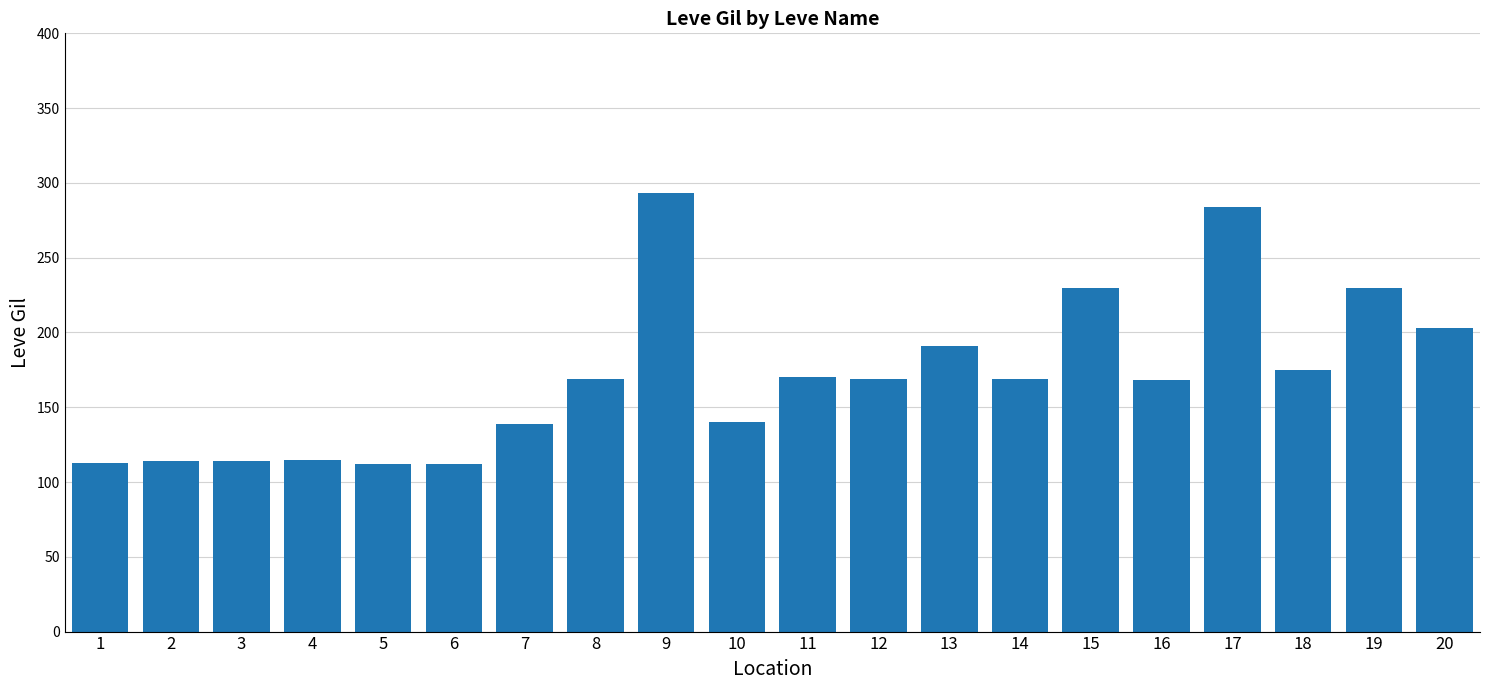

The chart shows a value of 230 at 19. True or false?

True